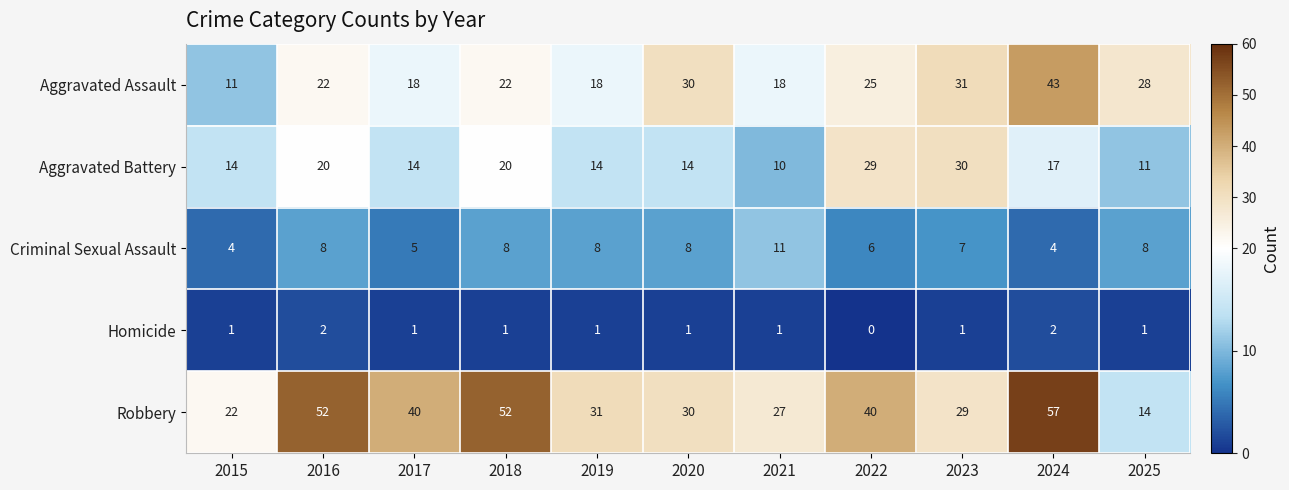

Which series has the largest total across all categories?

Robbery